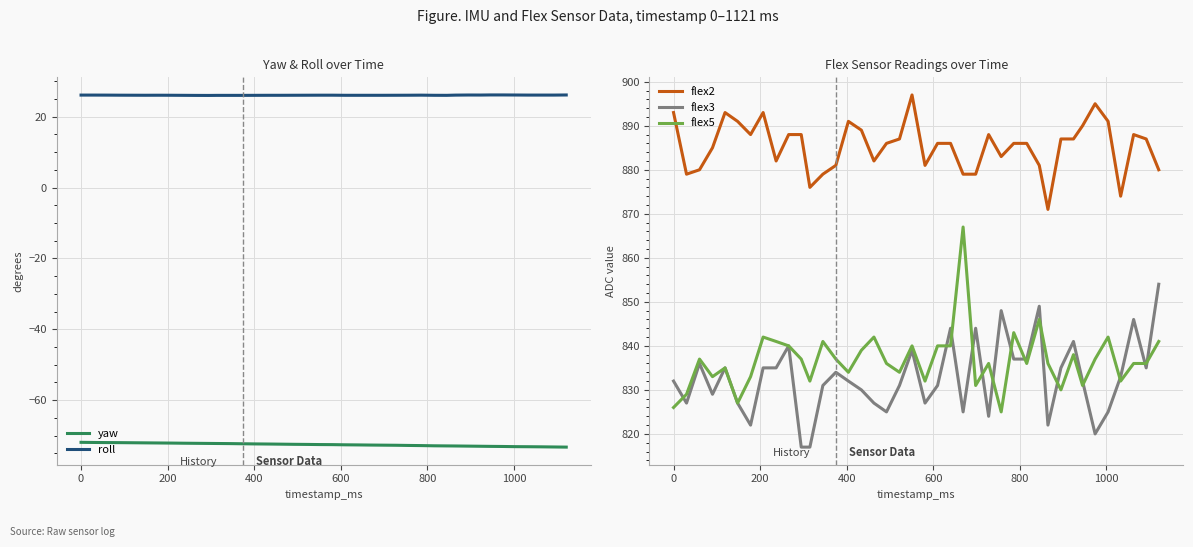

True or false: flex3 and flex2 cross at least once.

False